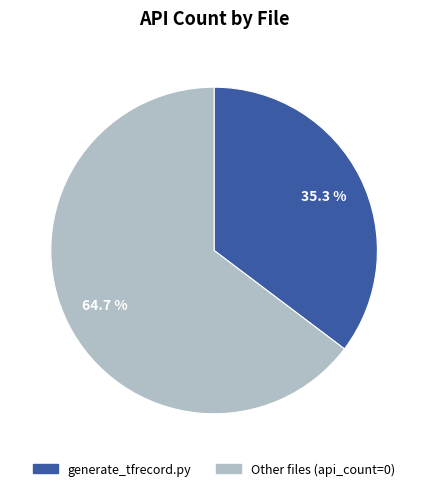

How many slices are in this pie chart?

2